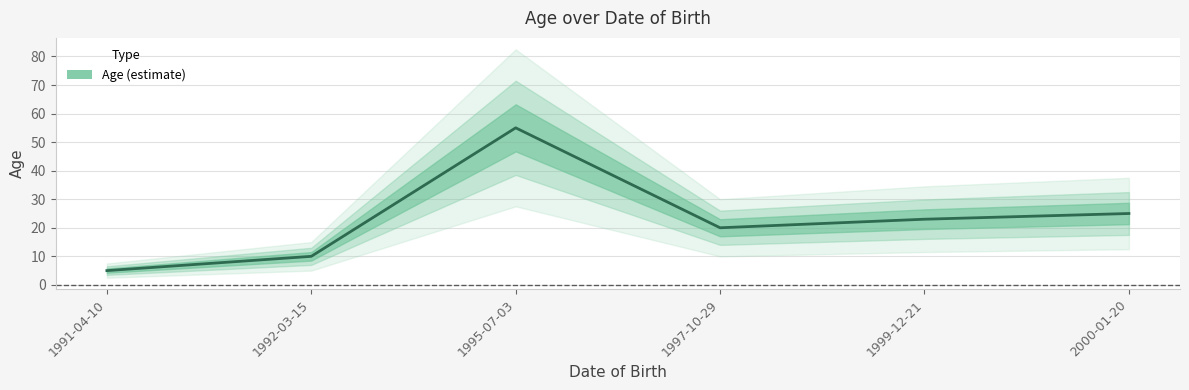

At which label does the data first exceed 23?

1995-07-03